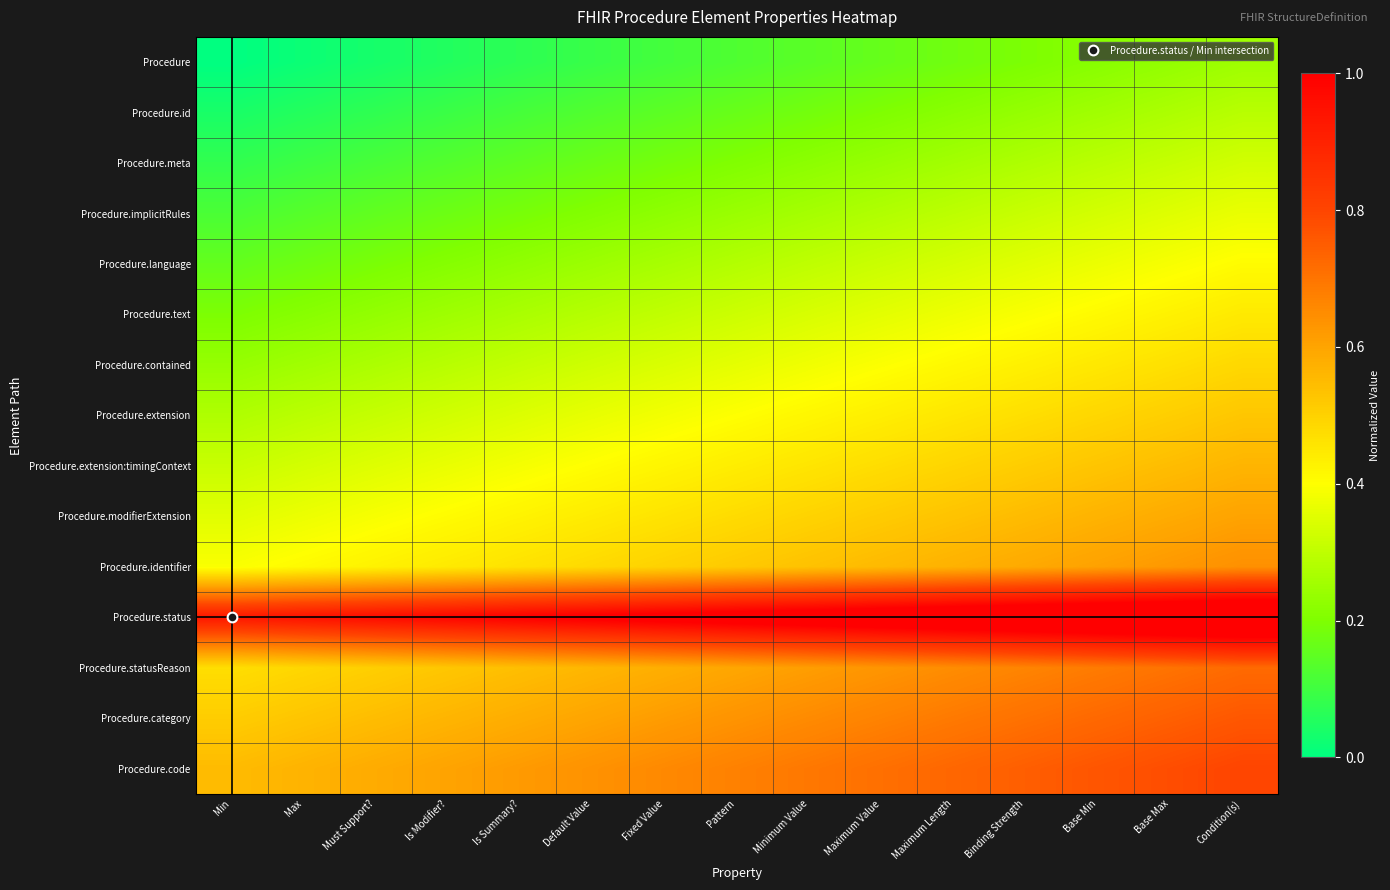

What is the total value across all series at Min?

4.6